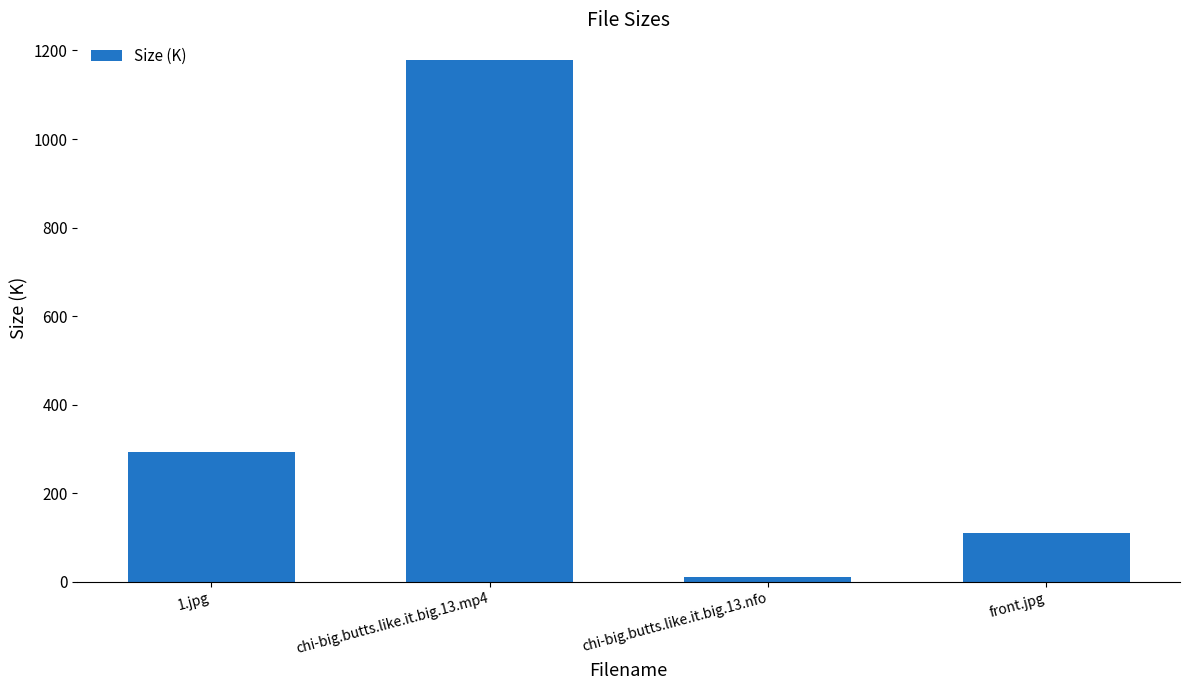

Which has a higher value, chi-big.butts.like.it.big.13.mp4 or front.jpg?

chi-big.butts.like.it.big.13.mp4